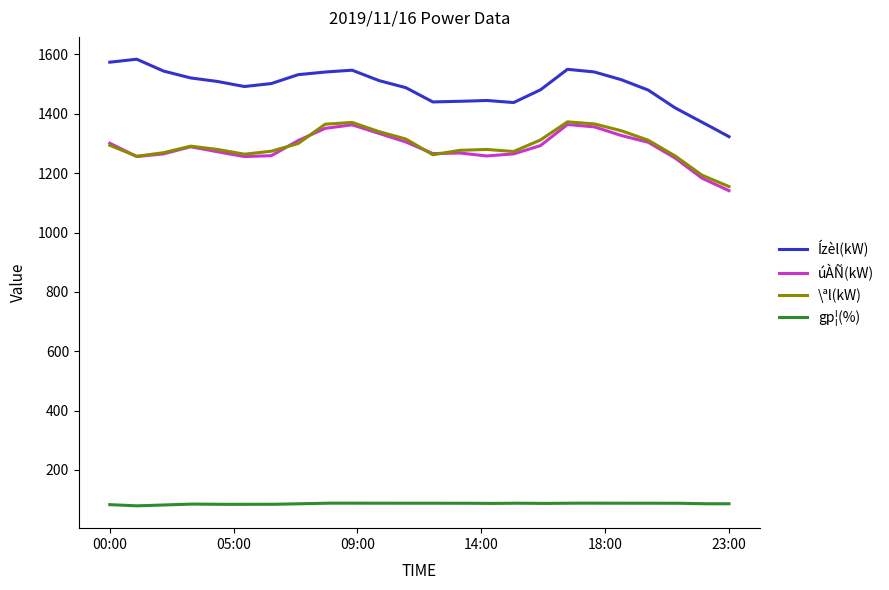

True or false: \ªl(kW) and gp¦(%) cross at least once.

False